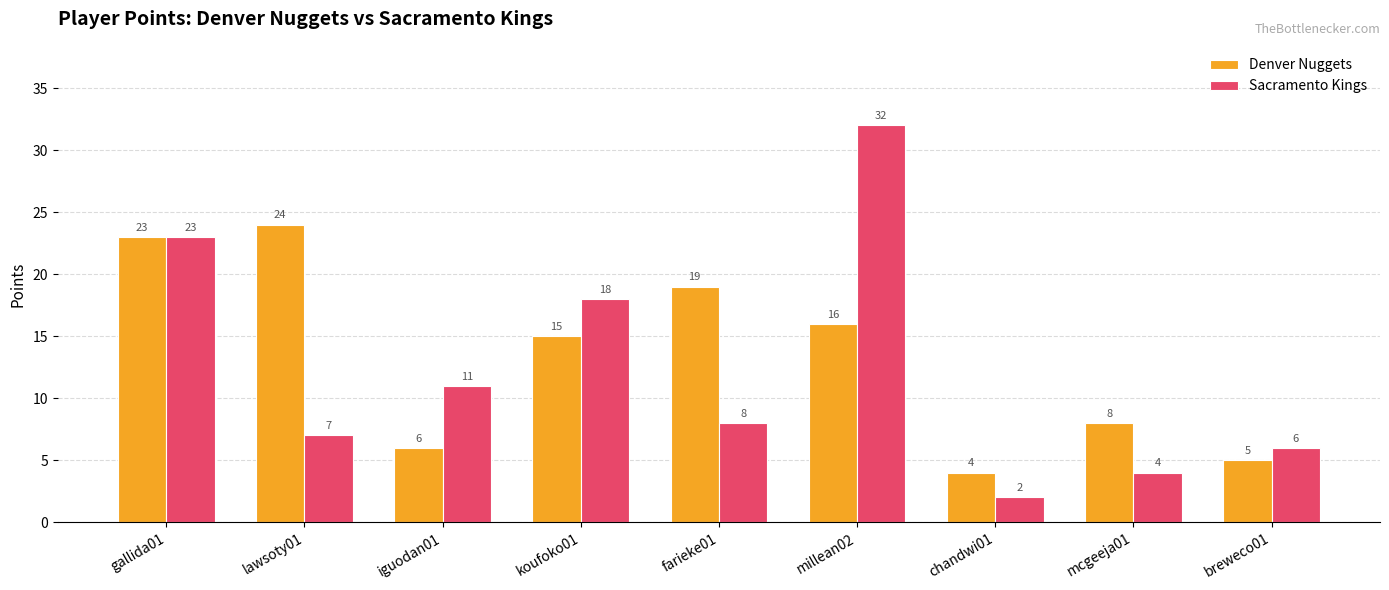

What position from the left is gallida01?

1